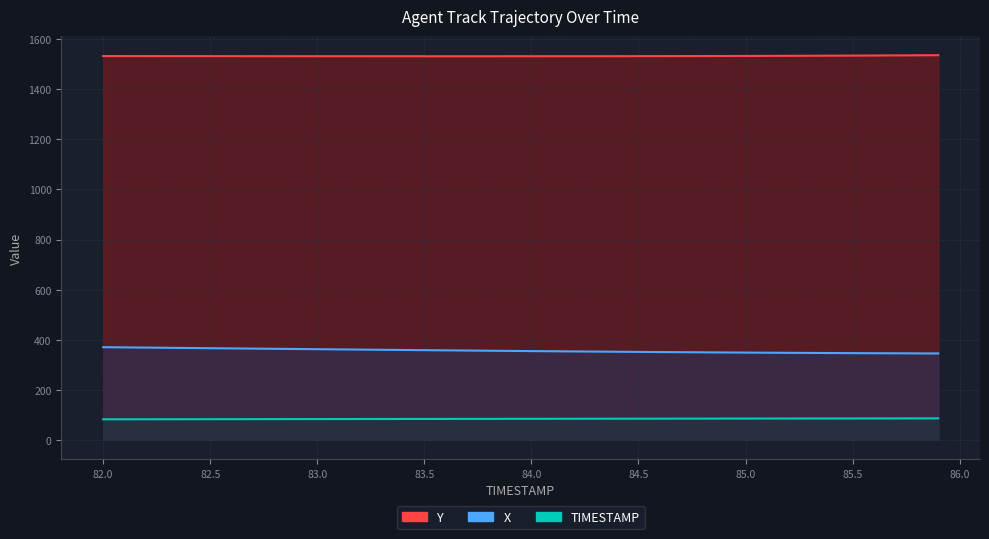

What is the spread (max minus min) of values at 85.6?

1449.4